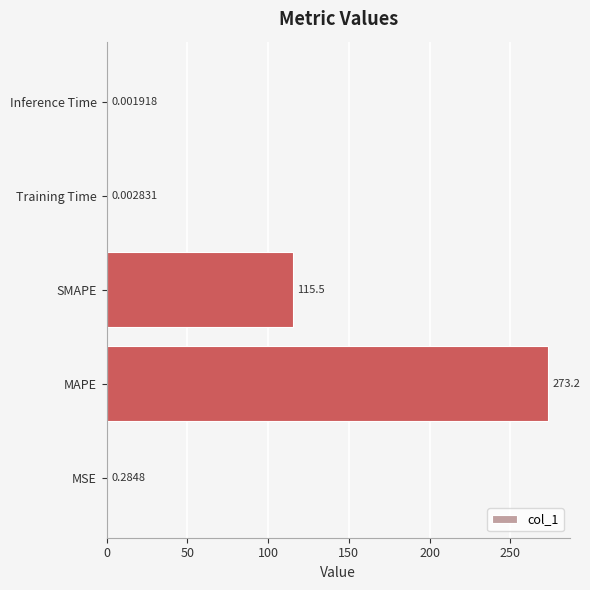

Does the chart contain stacked bars?

No